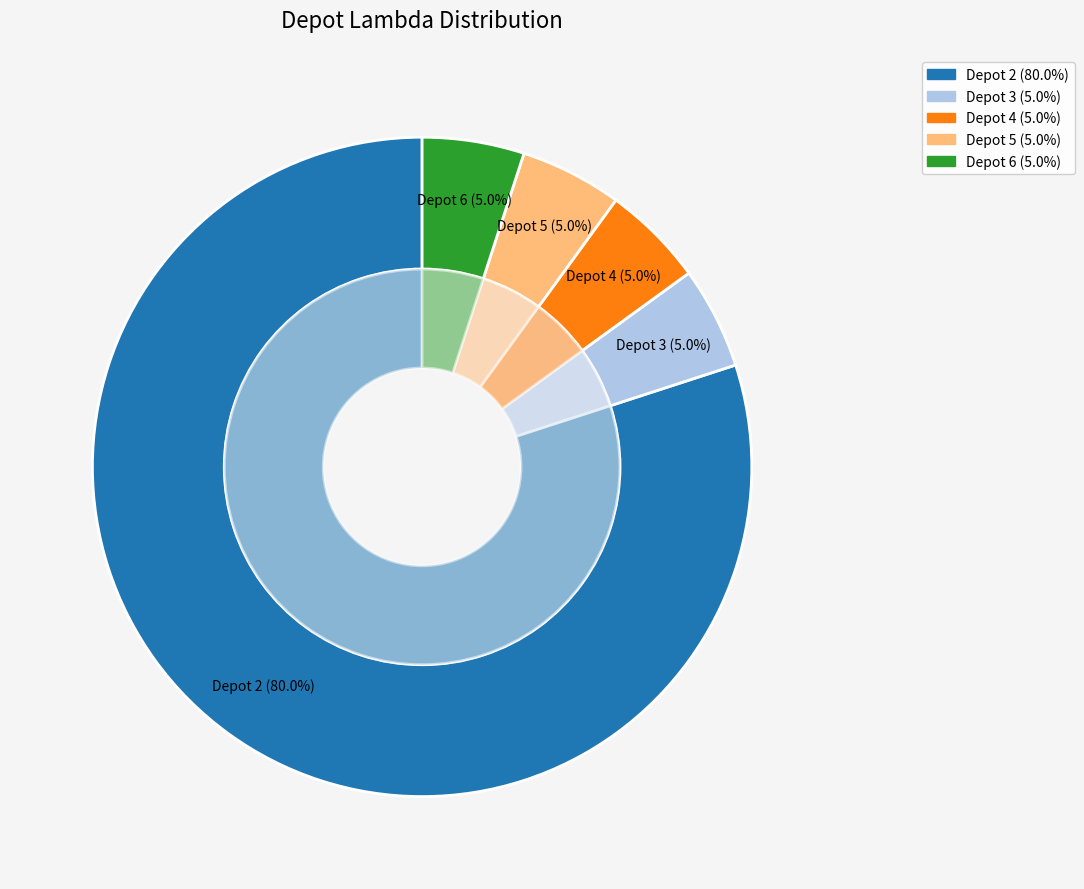

To the nearest percent, what is the average slice percentage?

20%